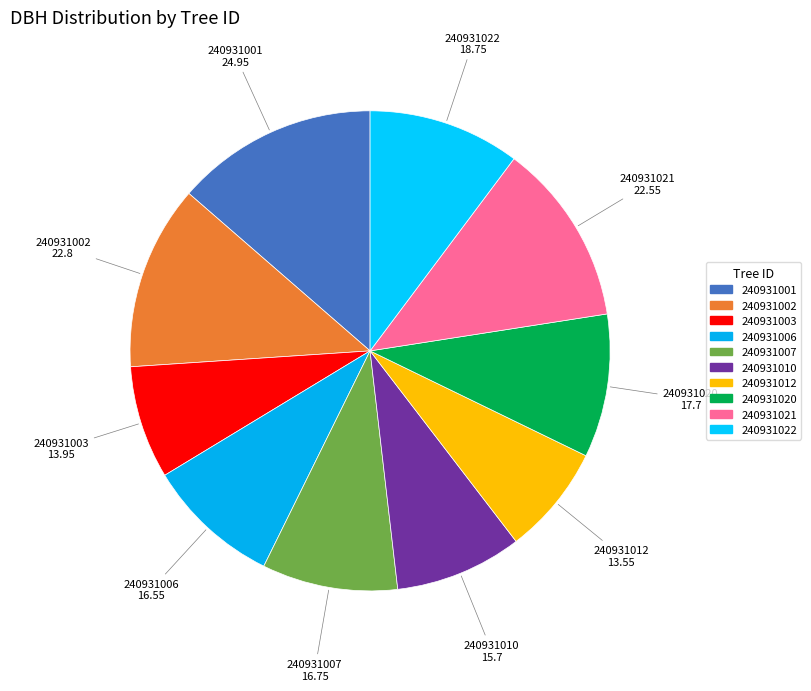

Do 240931003 and 240931020 together represent more than half of the pie?

No